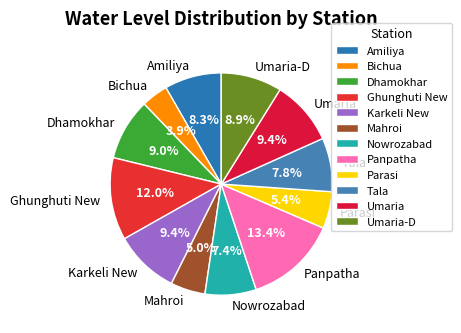

Which has a higher value, Parasi or Panpatha?

Panpatha